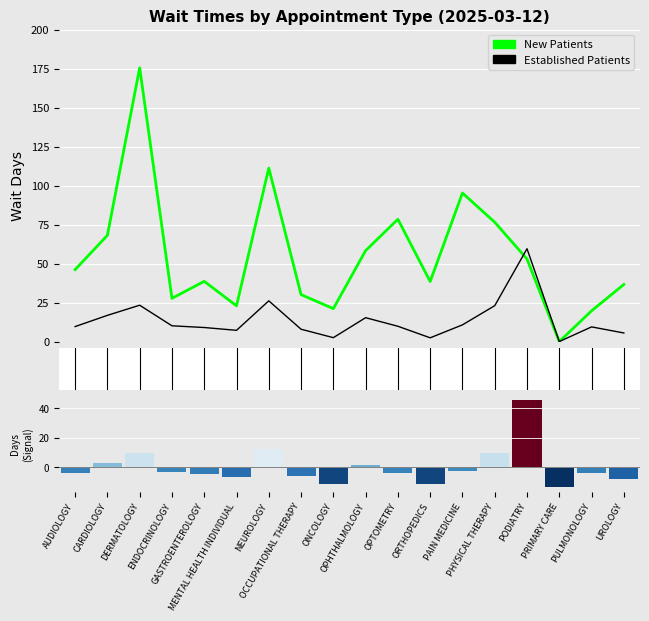

Which category has the highest value in the EstablishedPatients series?

PODIATRY